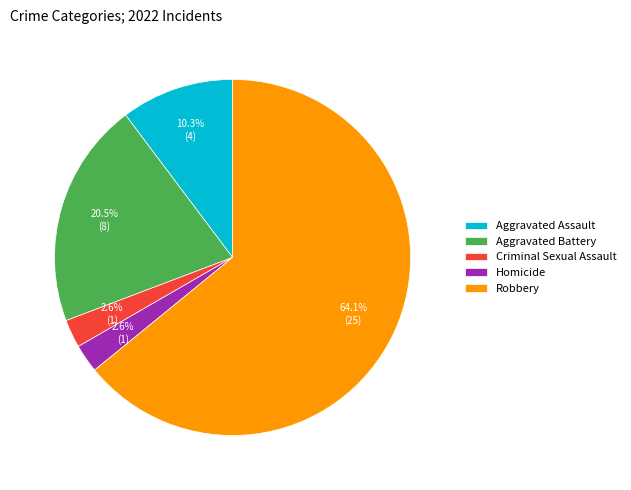

How many slices are in this pie chart?

5